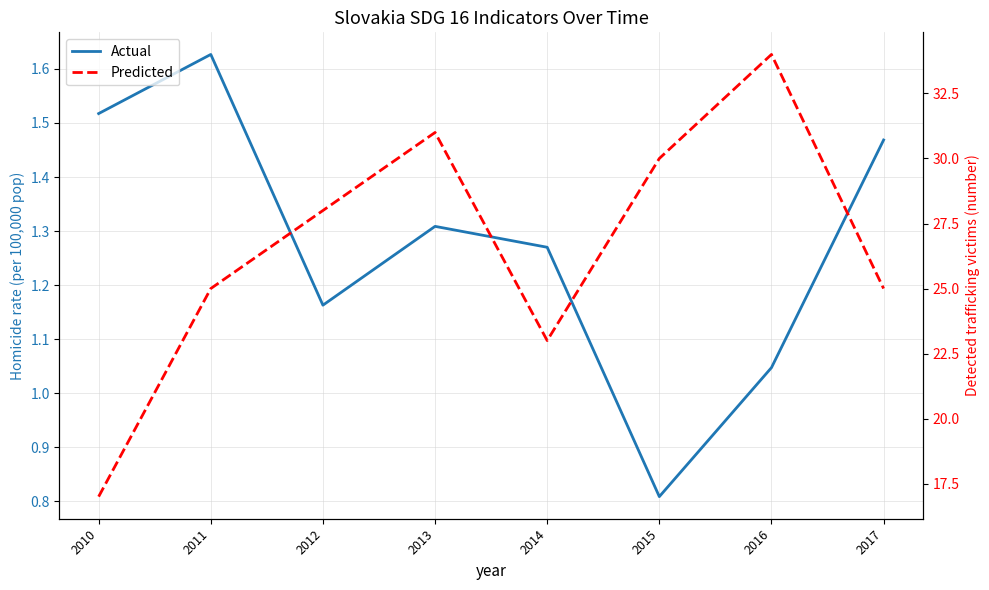

What is the difference between the Predicted values at 2014 and 2012?

5.0